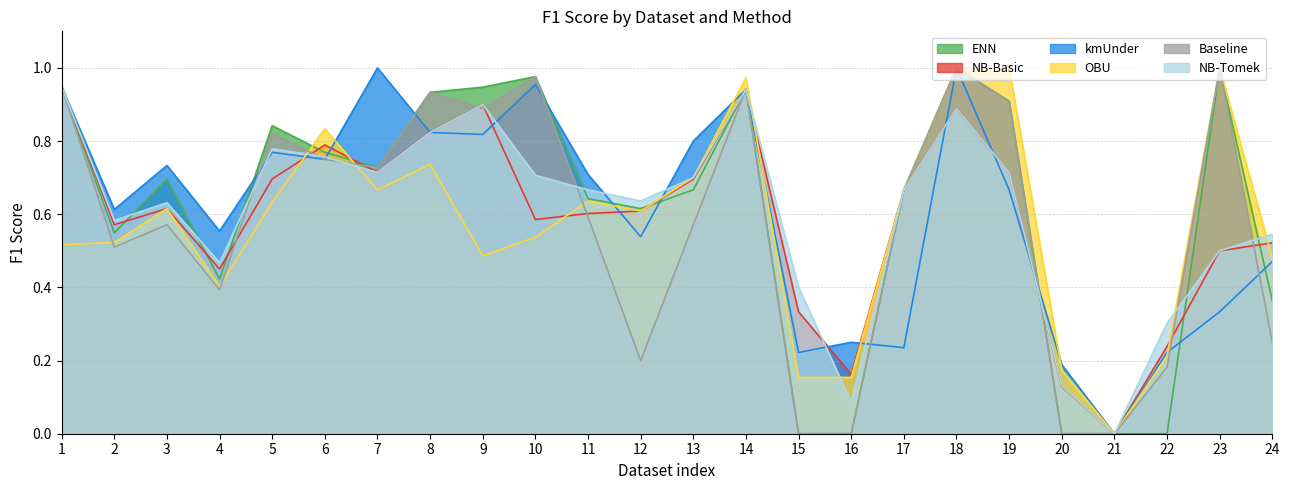

How many lines are shown in the chart?

6